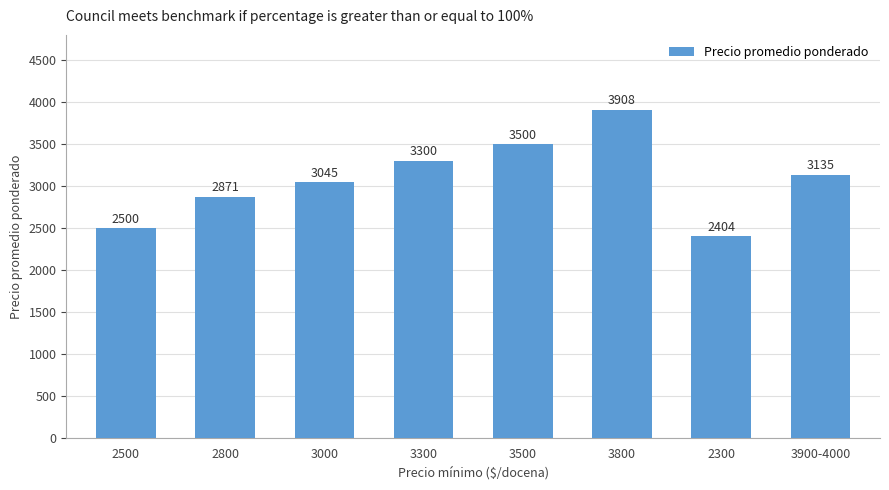

Between 2300 and 3500, which is larger?

3500